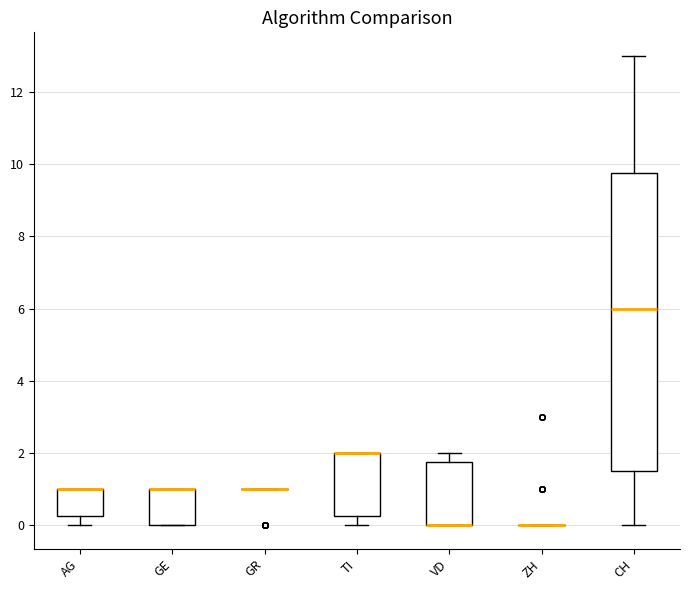

Comparing the boxes themselves (not the whiskers), which one is the tallest?

CH